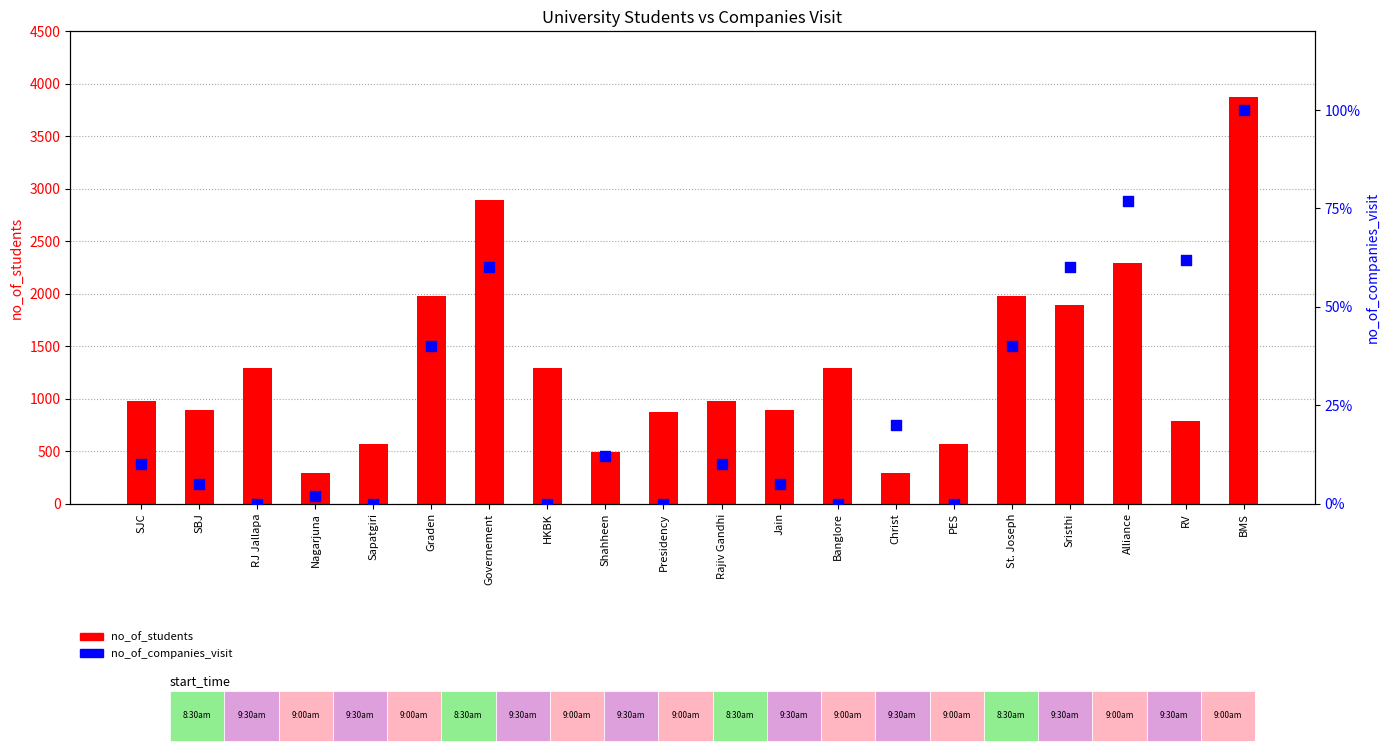

Which series reaches the minimum Y coordinate?

no_of_companies_visit